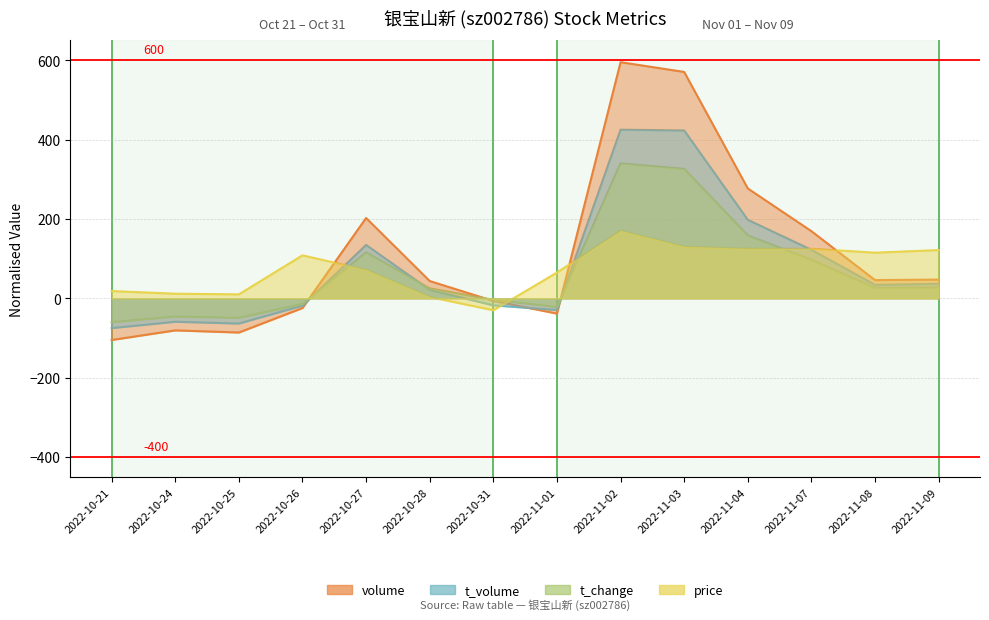

True or false: t_volume has a value of -63.5 at 2022-10-25.

True